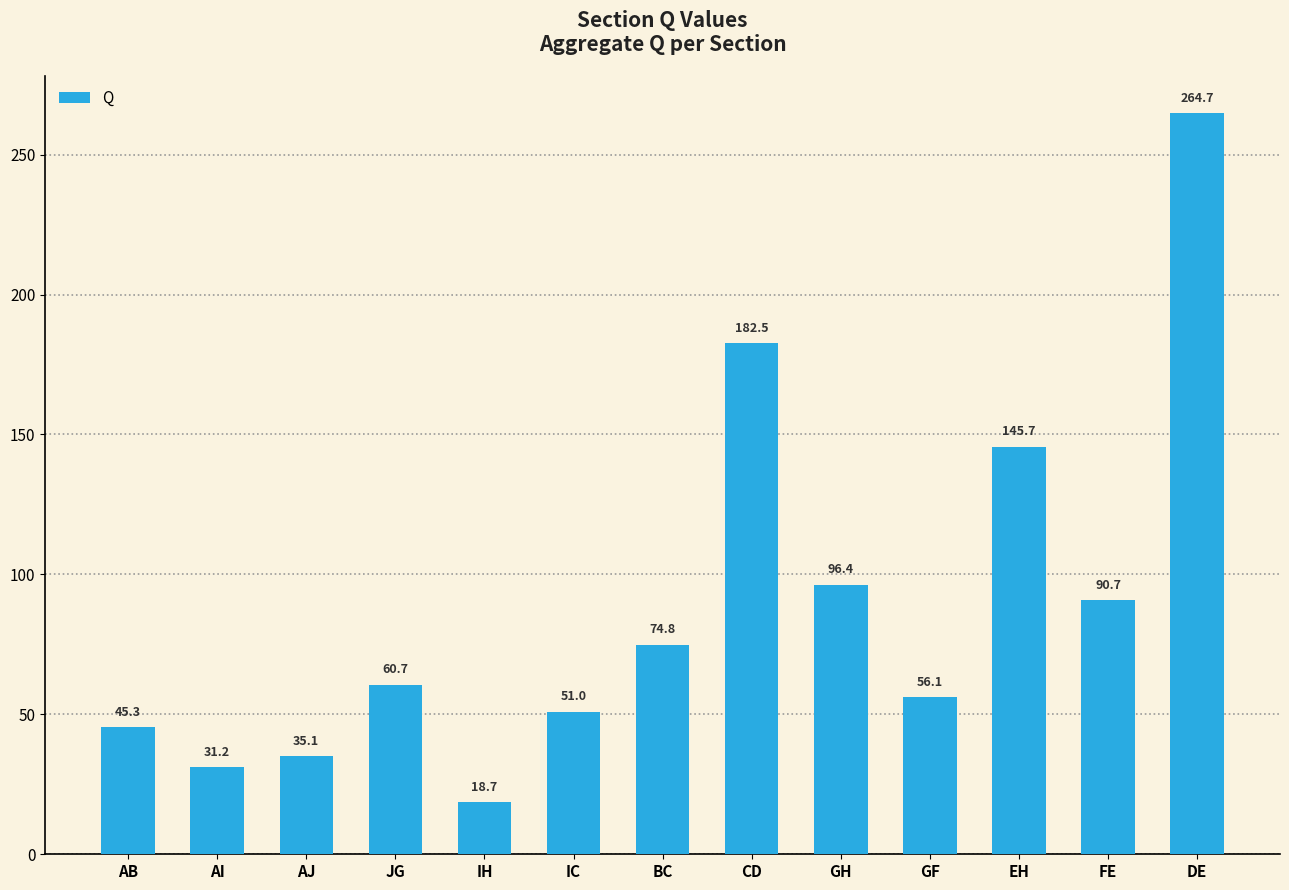

What is the value of the 9th bar from the left?

96.4